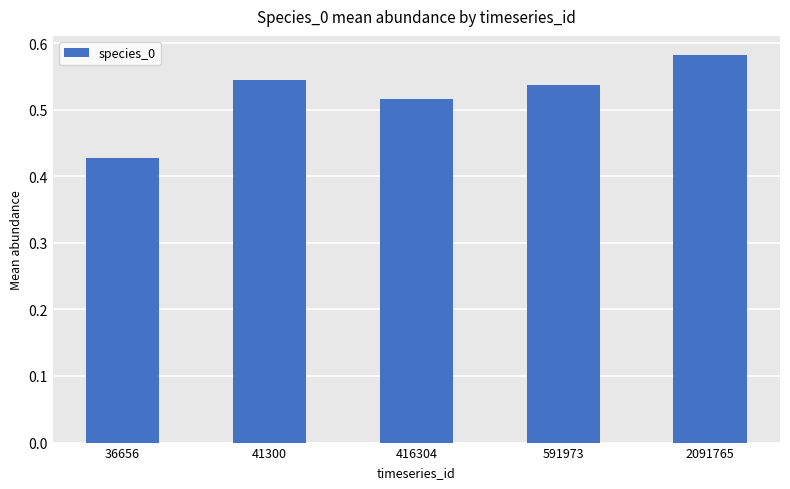

What is the sum of all values?

2.6